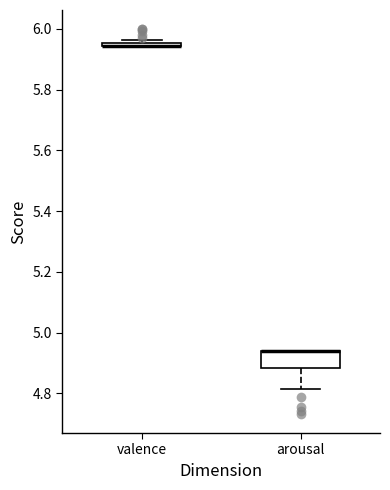

Where is the upper edge of the box for arousal on the y-axis? The values are not printed on the chart, so give them approximately, as read against the axis.

4.94